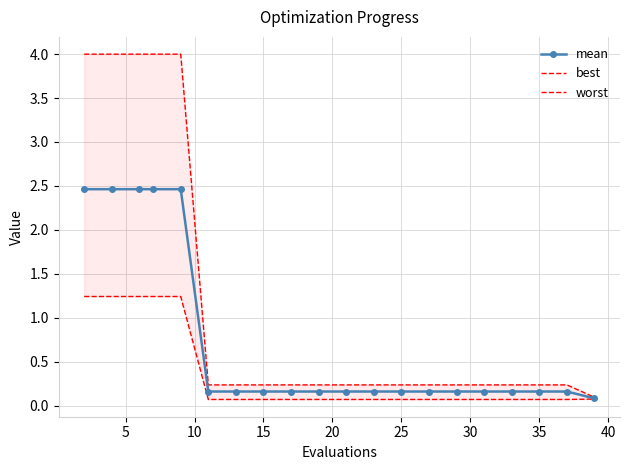

What is the maximum value for mean?

2.5